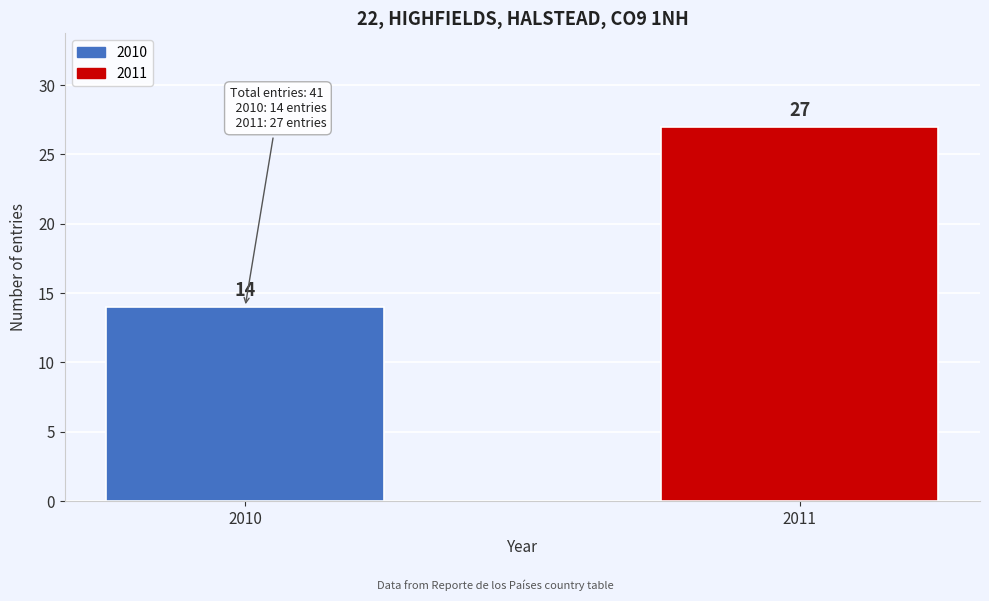

Reading left to right, list all the values displayed in this chart.

2010=14	2011=27